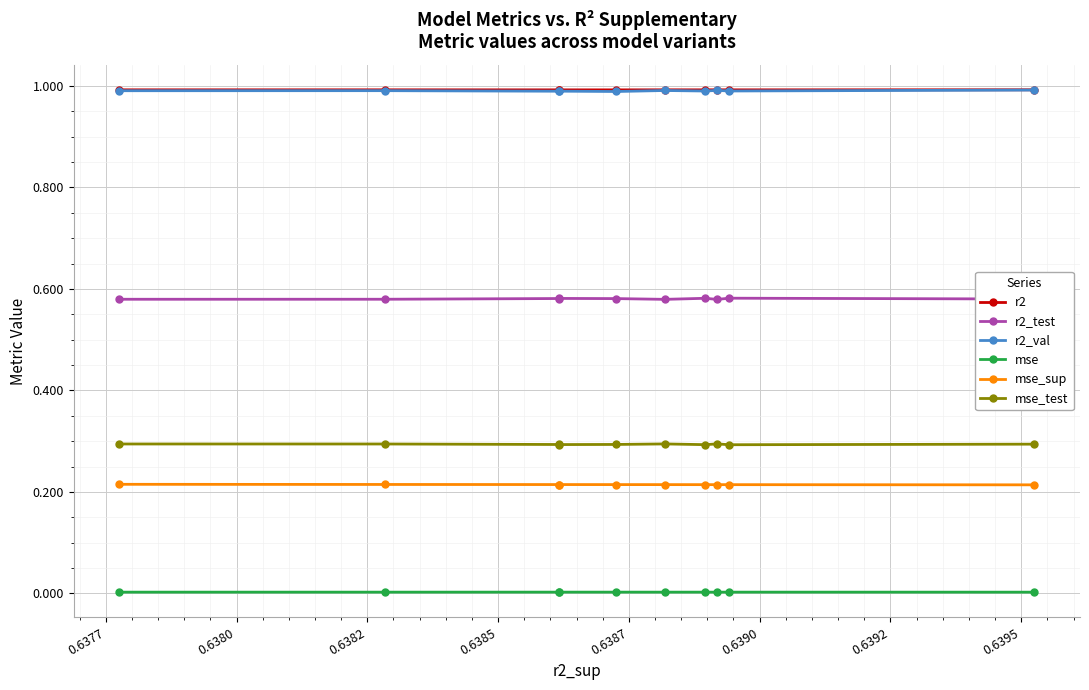

True or false: r2_val and r2 intersect in this chart.

False